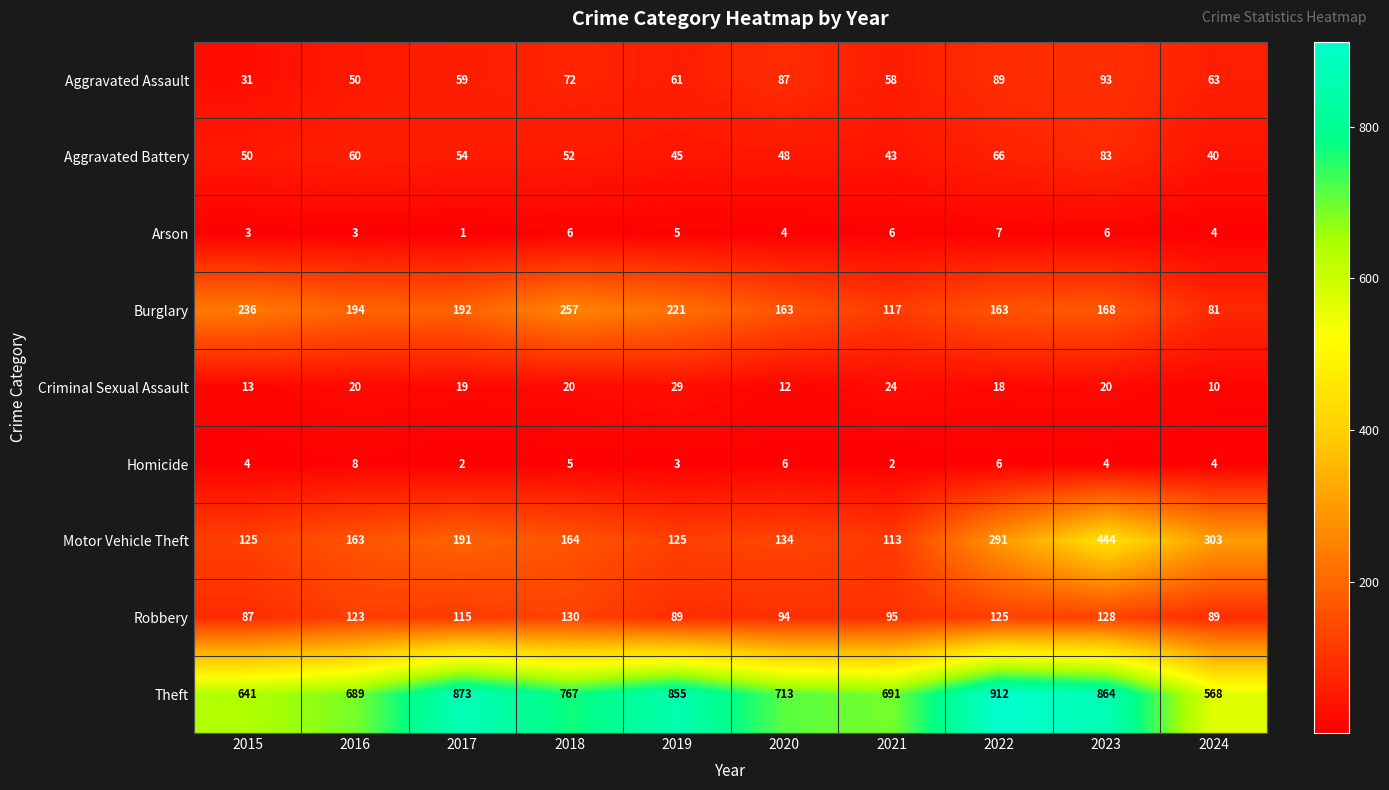

What is the spread (max minus min) of values at 2021?

689